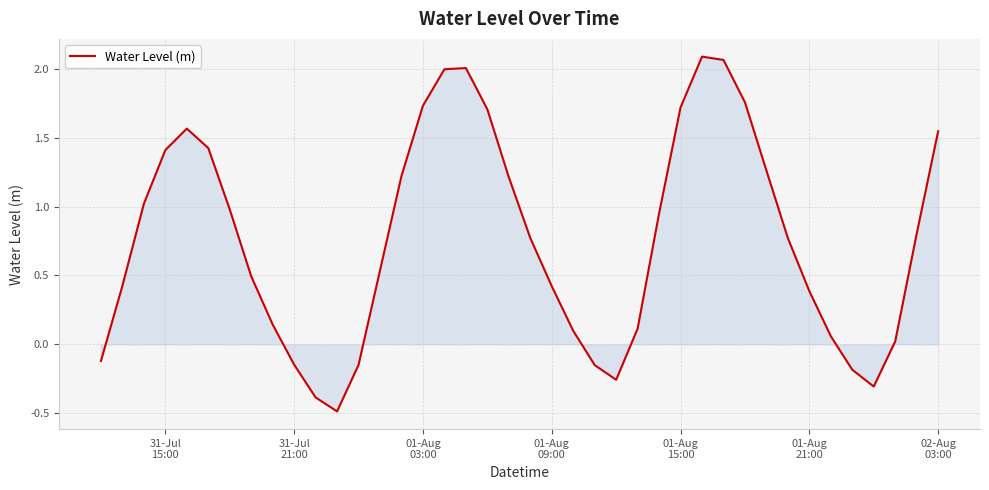

What is the difference between the maximum and minimum values?

2.6